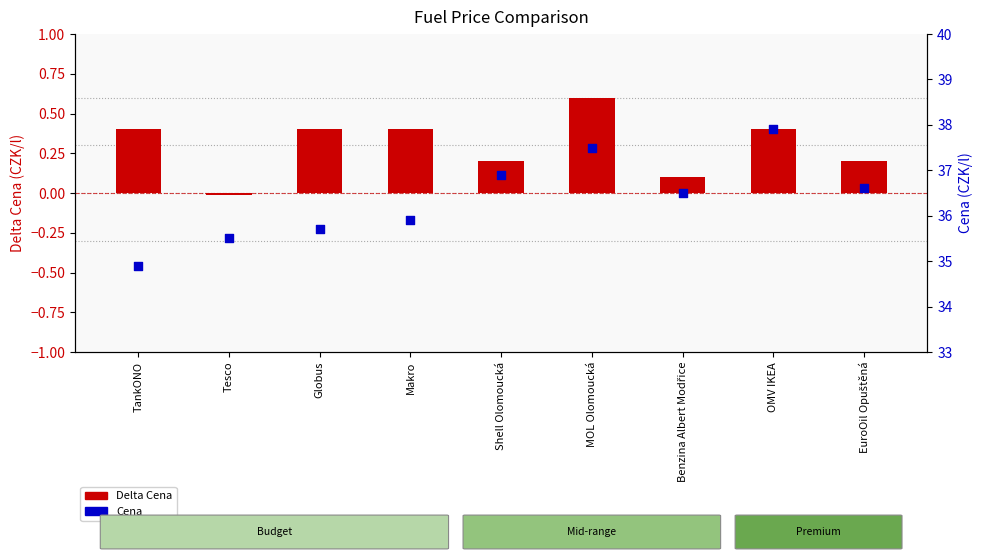

Which series has the largest total across all categories?

Cena